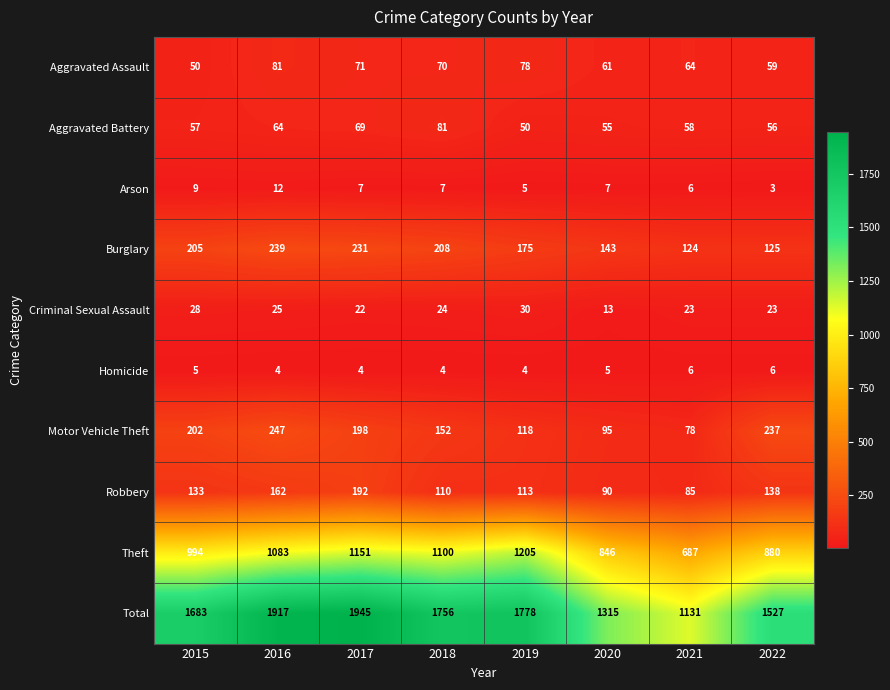

Rank the series at 2022 from lowest to highest value.

Arson, Homicide, Criminal Sexual Assault, Aggravated Battery, Aggravated Assault, Burglary, Robbery, Motor Vehicle Theft, Theft, Total